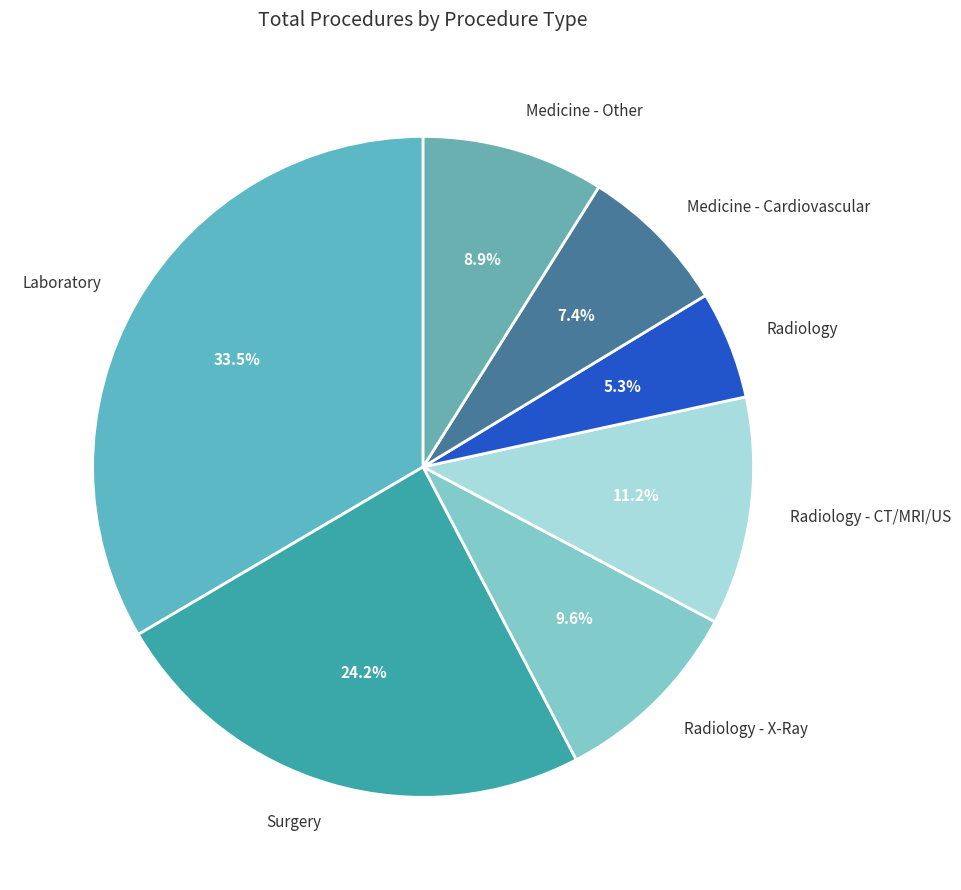

What is the largest slice in the pie chart?

Laboratory